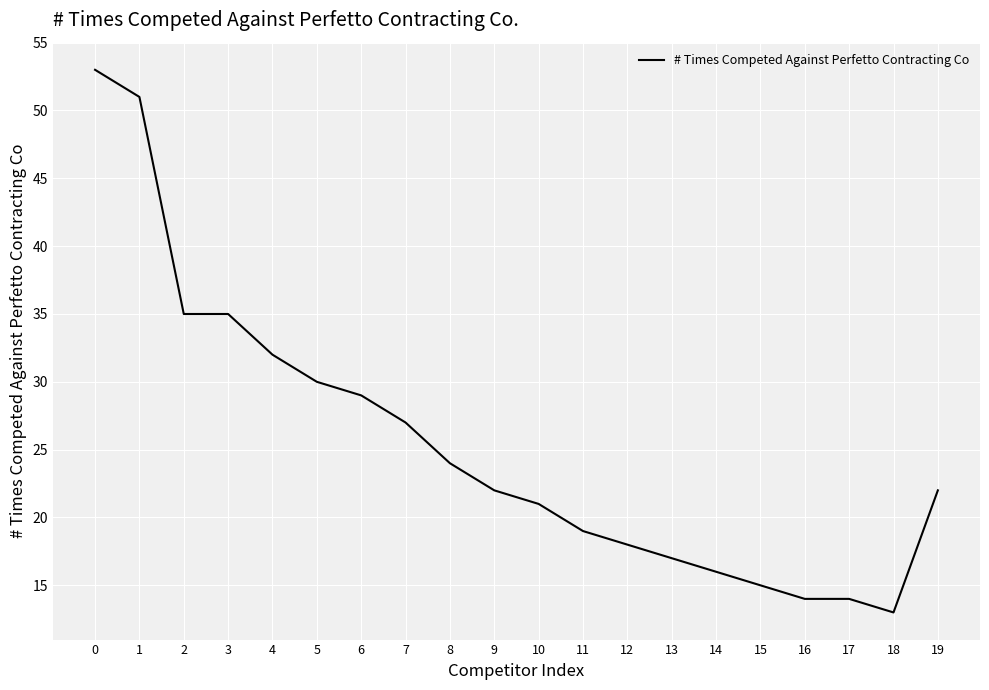

What is the minimum value shown in the chart?

13